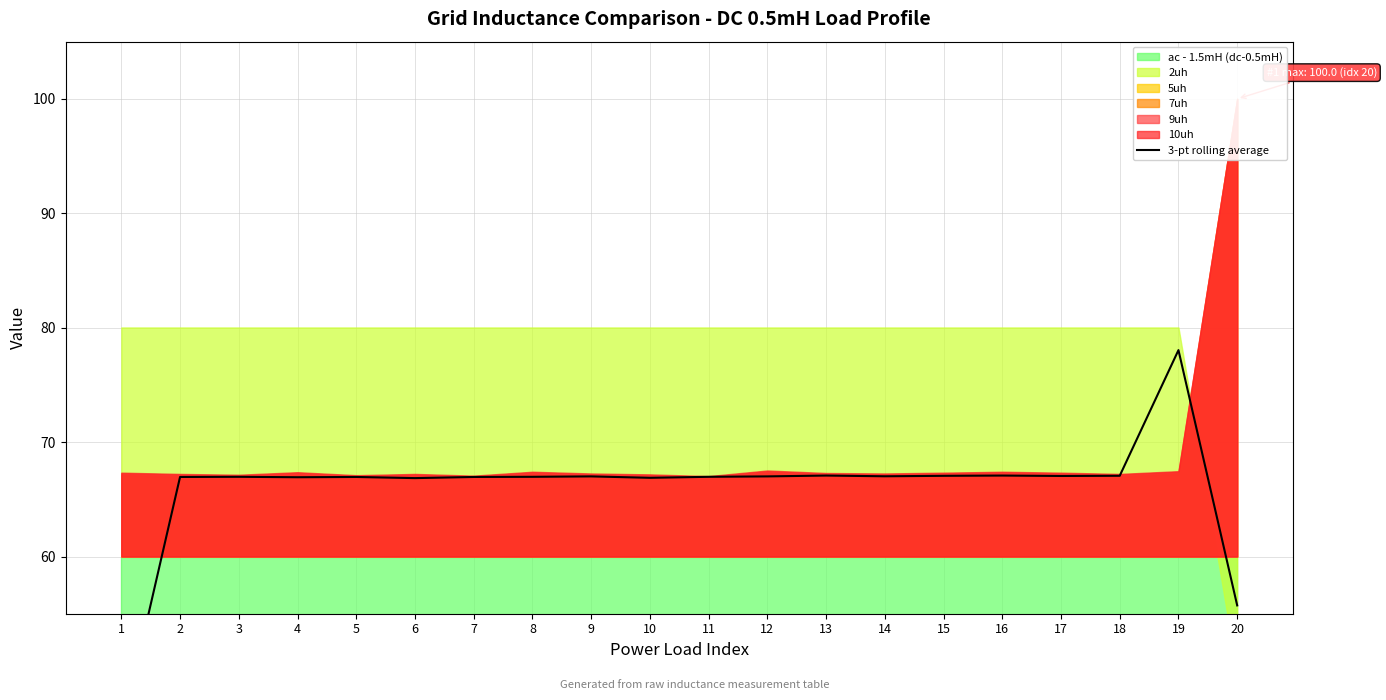

Is it true that the value at 18 is 99.2?

False